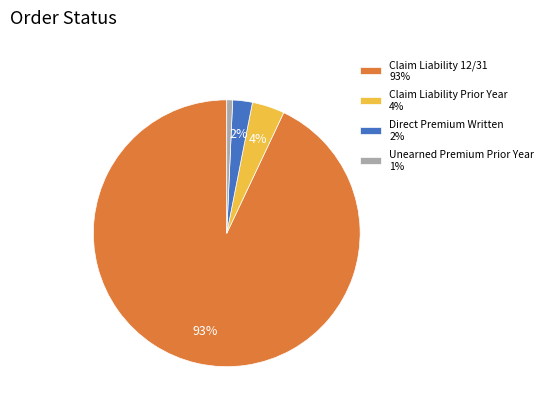

Do Unearned Premium Prior Year 1% and Claim Liability Prior Year 4% together represent more than half of the pie?

No